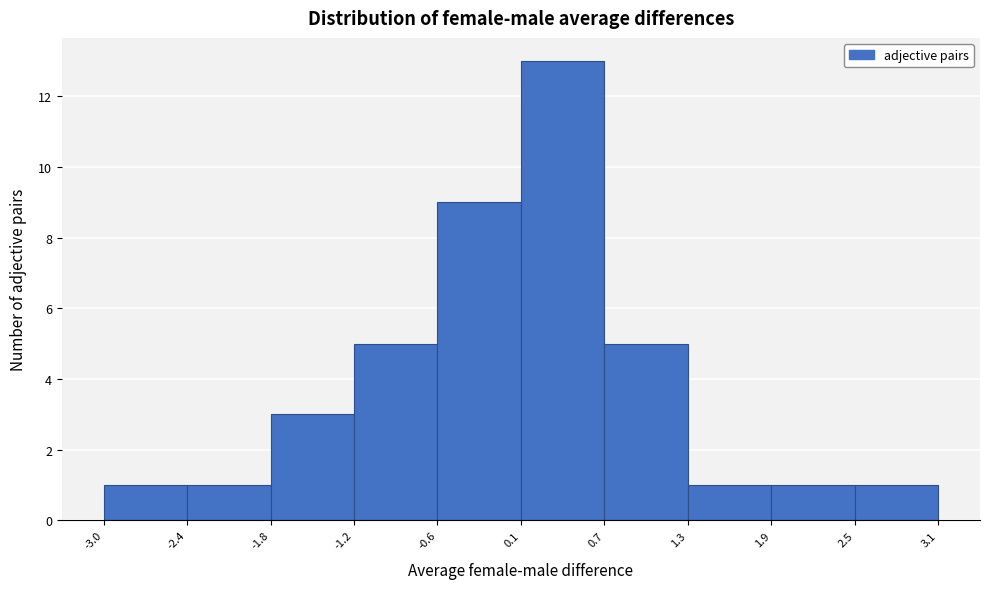

Reading left to right, transcribe this chart: for each bar, give the range it covers on the x-axis and its height. The values are not printed on the chart, so give them approximately, as read against the axis.

-3.0 to -2.4: 1
-2.4 to -1.8: 1
-1.8 to -1.2: 3
-1.2 to -0.6: 5
-0.6 to 0.1: 9
0.1 to 0.7: 13
0.7 to 1.3: 5
1.3 to 1.9: 1
1.9 to 2.5: 1
2.5 to 3.1: 1